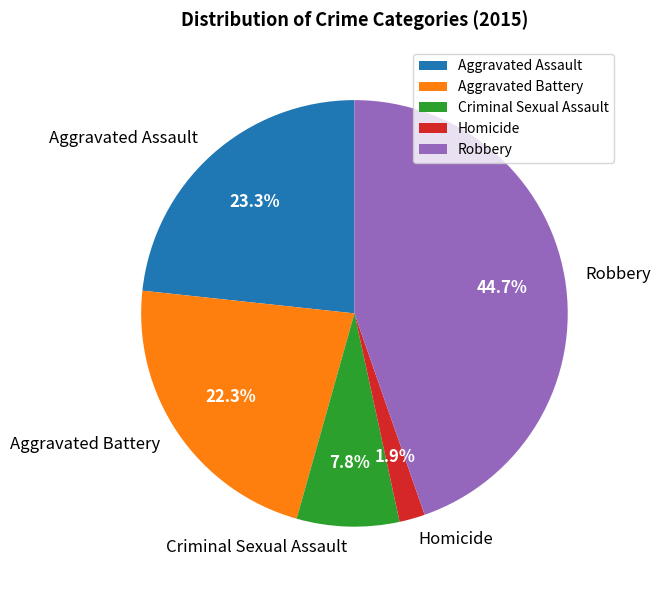

What is the total percentage of Aggravated Assault and Criminal Sexual Assault?

31.1%